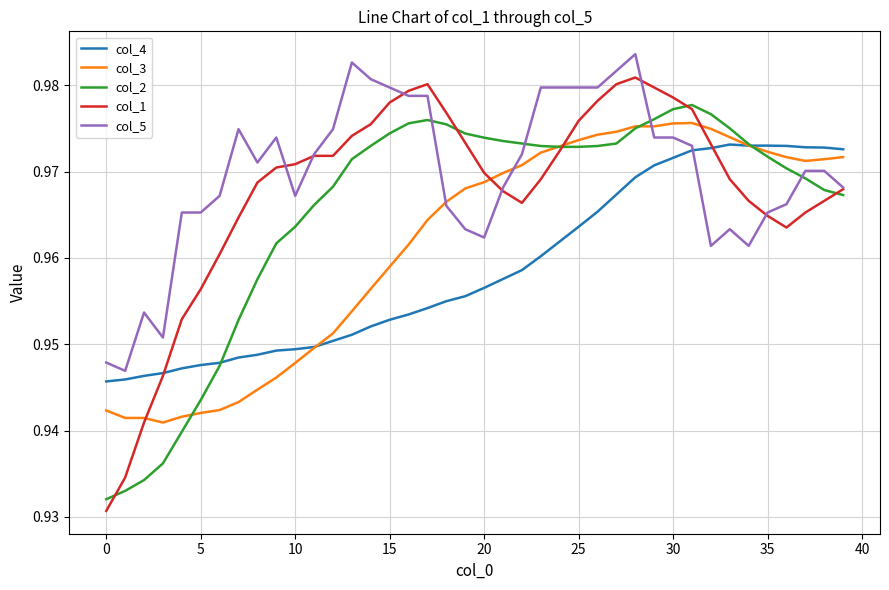

Which series has the widest spread of values?

col_1